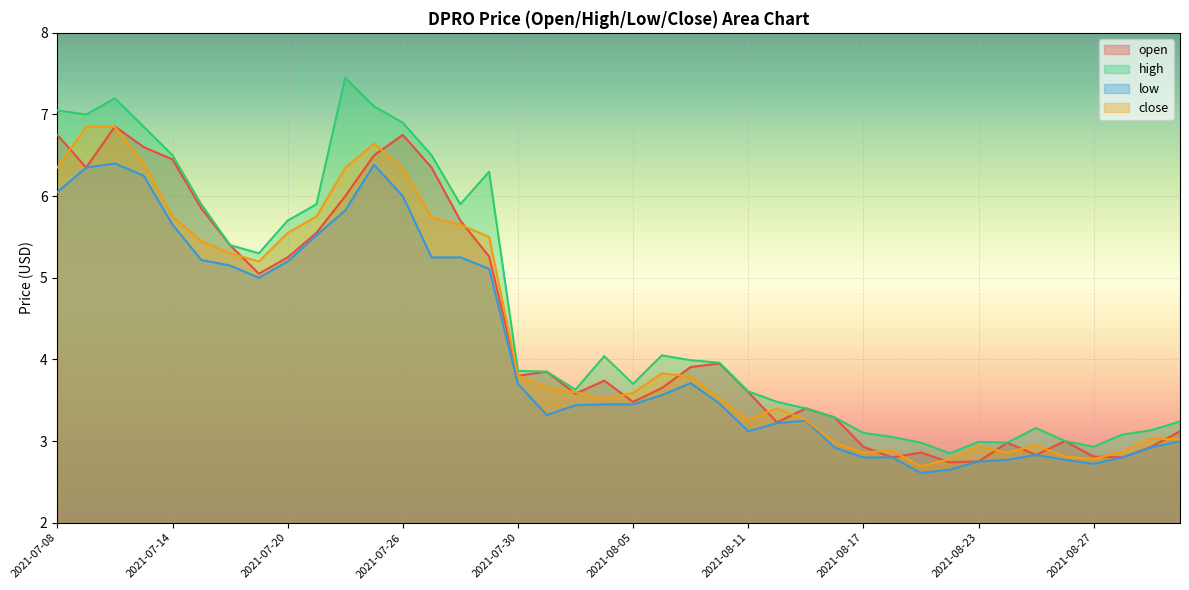

True or false: high and open intersect in this chart.

False